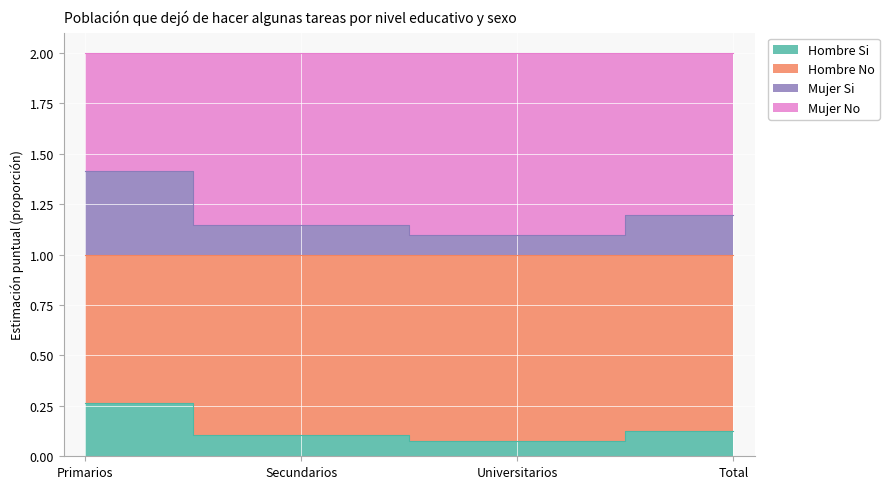

Where is Hombre No nearest to the value 1?

Universitarios